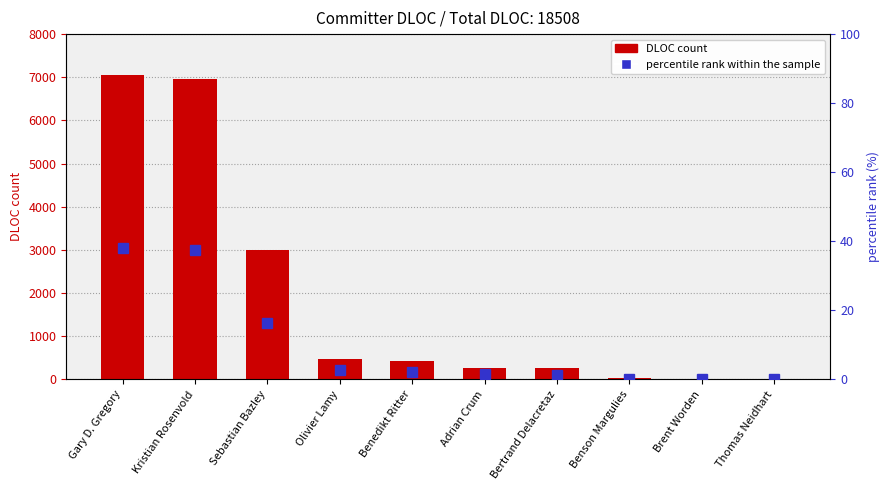

Reading right to left, transcribe all the data shown in this chart.

DLOC count: 4.0	8.0	28.0	257.0	270.0	429.0	480.0	3009.0	6965.0	7058.0
percentile rank within the sample: 0.0	0.0	0.2	1.4	1.5	2.3	2.6	16.3	37.6	38.1